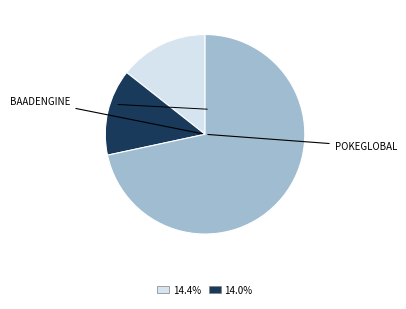

How many segments does this pie chart have?

3